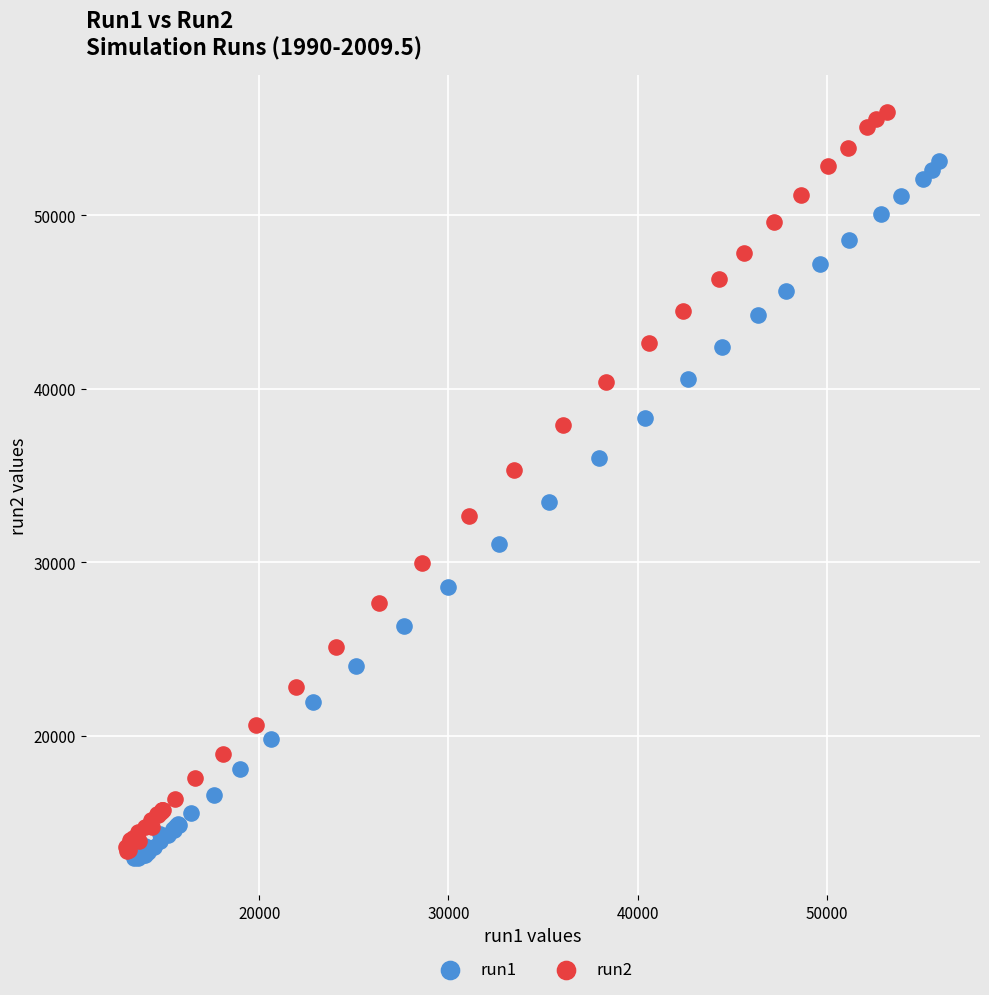

What are all the series names shown in the legend?

run1, run2